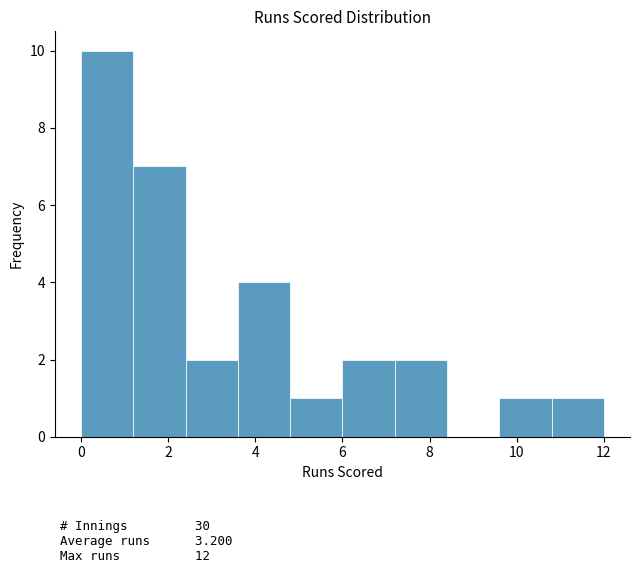

Reading left to right, list every bar in this chart as the range it spans on the x-axis followed by its height. The values are not printed on the chart, so give them approximately, as read against the axis.

0.0 to 1.2: 10
1.2 to 2.4: 7
2.4 to 3.6: 2
3.6 to 4.8: 4
4.8 to 6.0: 1
6.0 to 7.2: 2
7.2 to 8.4: 2
8.4 to 9.6: 0
9.6 to 10.8: 1
10.8 to 12.0: 1